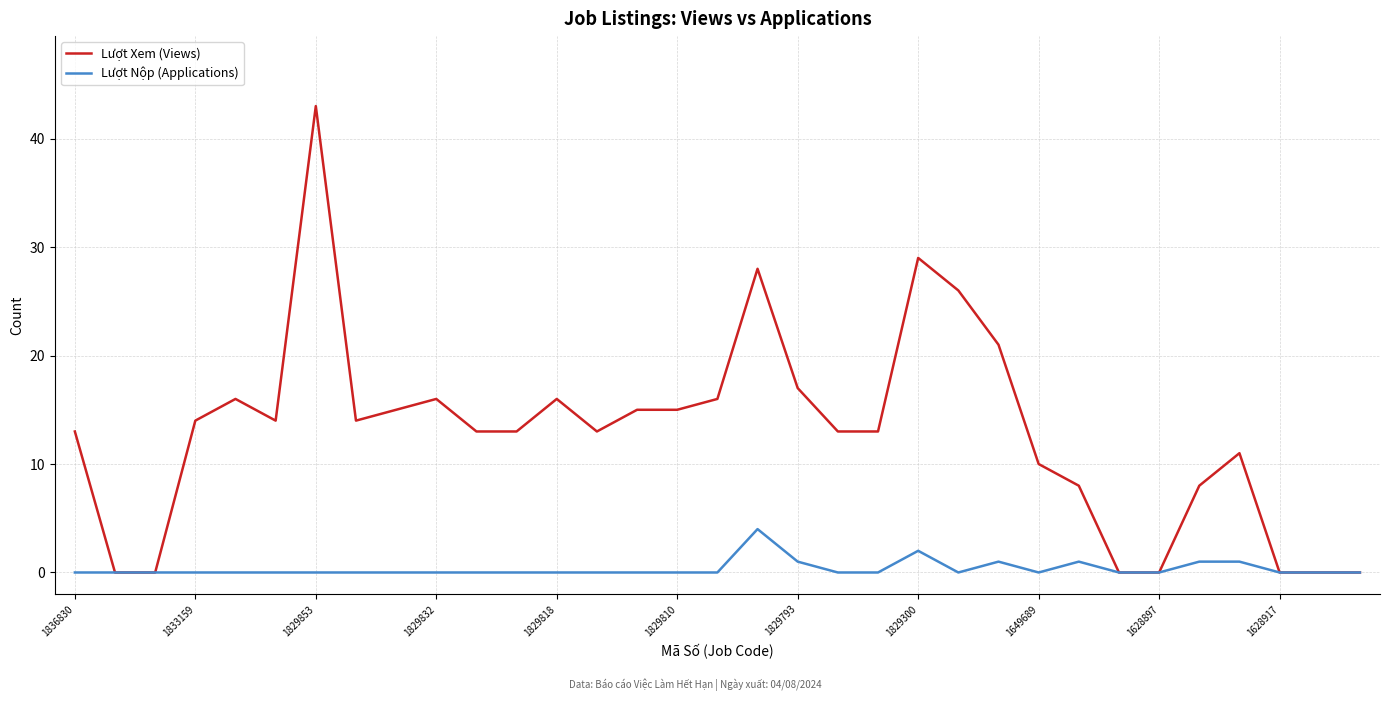

List the series in order of their peak value, highest first.

Lượt Xem (Views), Lượt Nộp (Applications)